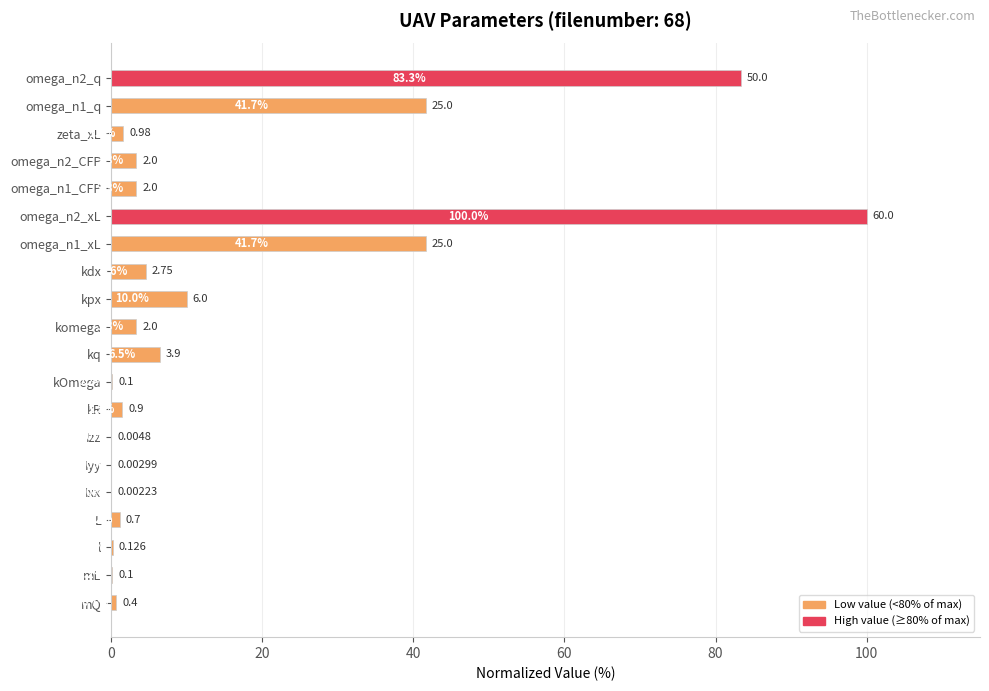

How many values exceed 3?

10